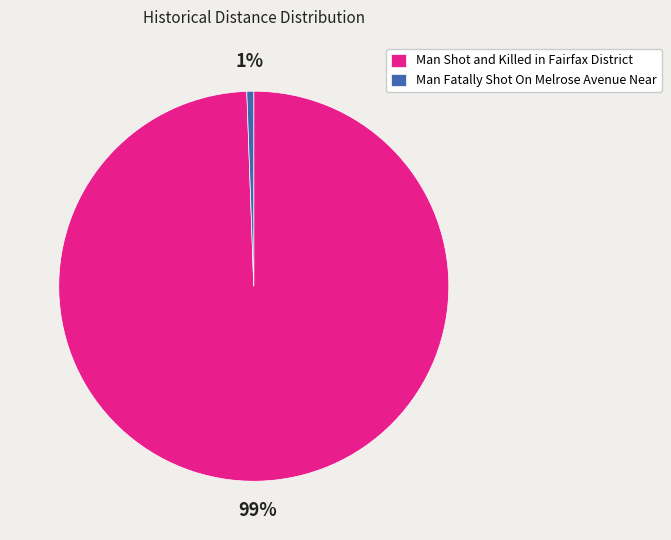

What percentage is the Man Shot and Killed in Fairfax District slice, to the nearest percent?

99%